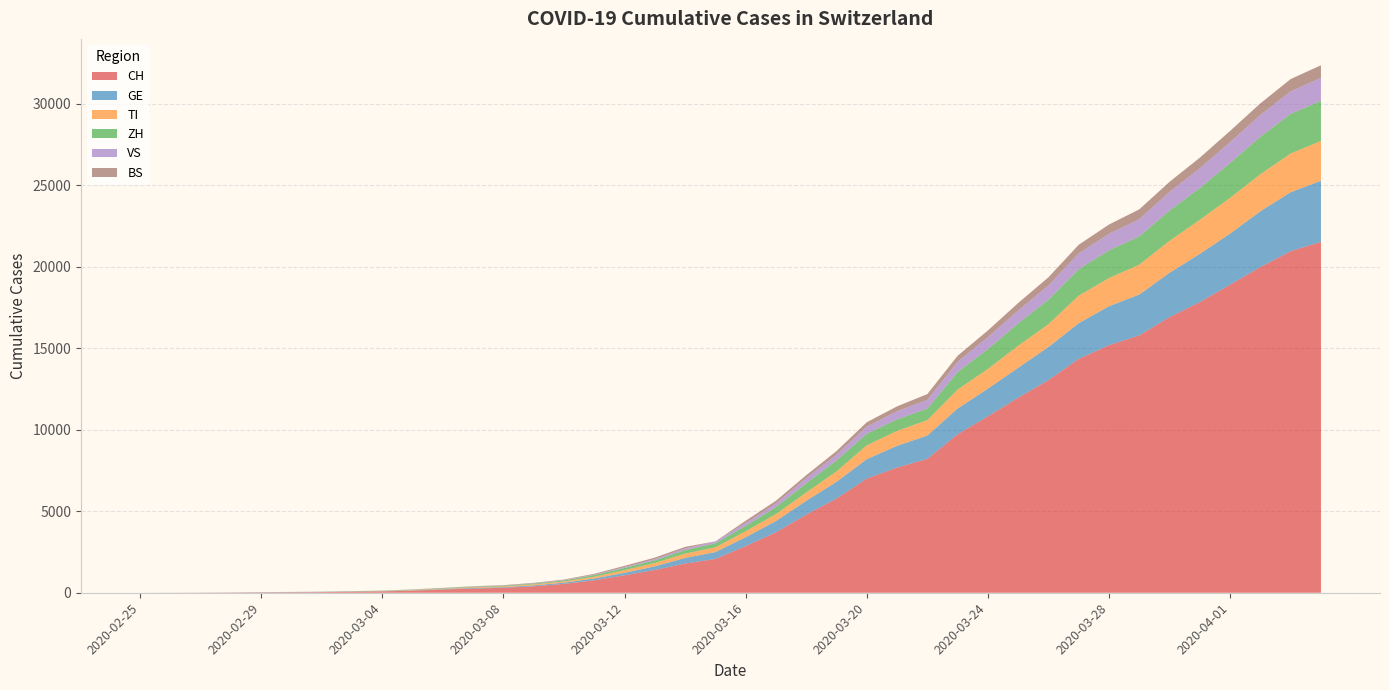

Reading left to right, list all the values displayed in this chart.

CH: 2020-02-25=0	2020-02-26=2	2020-02-27=6	2020-02-28=13	2020-02-29=23	2020-03-01=29	2020-03-02=40	2020-03-03=59	2020-03-04=83	2020-03-05=125	2020-03-06=197	2020-03-07=257	2020-03-08=303	2020-03-09=396	2020-03-10=542	2020-03-11=766	2020-03-12=1072	2020-03-13=1398	2020-03-14=1795	2020-03-15=2072	2020-03-16=2864	2020-03-17=3710	2020-03-18=4793	2020-03-19=5781	2020-03-20=7005	2020-03-21=7686	2020-03-22=8217	2020-03-23=9726	2020-03-24=10830	2020-03-25=11969	2020-03-26=13053	2020-03-27=14355	2020-03-28=15194	2020-03-29=15797	2020-03-30=16919	2020-03-31=17841	2020-04-01=18907	2020-04-02=19996	2020-04-03=20964	2020-04-04=21534
GE: 2020-02-25=0	2020-02-26=1	2020-02-27=1	2020-02-28=4	2020-02-29=8	2020-03-01=9	2020-03-02=10	2020-03-03=13	2020-03-04=14	2020-03-05=17	2020-03-06=25	2020-03-07=38	2020-03-08=40	2020-03-09=56	2020-03-10=76	2020-03-11=109	2020-03-12=150	2020-03-13=222	2020-03-14=340	2020-03-15=423	2020-03-16=544	2020-03-17=692	2020-03-18=848	2020-03-19=1027	2020-03-20=1194	2020-03-21=1331	2020-03-22=1430	2020-03-23=1582	2020-03-24=1699	2020-03-25=1837	2020-03-26=2033	2020-03-27=2190	2020-03-28=2393	2020-03-29=2505	2020-03-30=2721	2020-03-31=2958	2020-04-01=3137	2020-04-02=3420	2020-04-03=3621	2020-04-04=3753
TI: 2020-02-25=0	2020-02-26=1	2020-02-27=1	2020-02-28=1	2020-02-29=2	2020-03-01=2	2020-03-02=4	2020-03-03=8	2020-03-04=13	2020-03-05=25	2020-03-06=28	2020-03-07=41	2020-03-08=49	2020-03-09=61	2020-03-10=75	2020-03-11=108	2020-03-12=163	2020-03-13=206	2020-03-14=265	2020-03-15=293	2020-03-16=368	2020-03-17=426	2020-03-18=511	2020-03-19=638	2020-03-20=849	2020-03-21=916	2020-03-22=945	2020-03-23=1162	2020-03-24=1209	2020-03-25=1354	2020-03-26=1401	2020-03-27=1688	2020-03-28=1727	2020-03-29=1837	2020-03-30=1962	2020-03-31=2091	2020-04-01=2195	2020-04-02=2271	2020-04-03=2377	2020-04-04=2442
ZH: 2020-02-25=0	2020-02-26=2	2020-02-27=2	2020-02-28=2	2020-02-29=6	2020-03-01=7	2020-03-02=10	2020-03-03=13	2020-03-04=15	2020-03-05=23	2020-03-06=29	2020-03-07=34	2020-03-08=40	2020-03-09=49	2020-03-10=62	2020-03-11=101	2020-03-12=140	2020-03-13=163	2020-03-14=218	2020-03-15=250	2020-03-16=326	2020-03-17=429	2020-03-18=568	2020-03-19=679	2020-03-20=711	2020-03-21=711	2020-03-22=711	2020-03-23=1074	2020-03-24=1222	2020-03-25=1369	2020-03-26=1501	2020-03-27=1628	2020-03-28=1702	2020-03-29=1734	2020-03-30=1860	2020-03-31=1951	2020-04-01=2140	2020-04-02=2304	2020-04-03=2432	2020-04-04=2465
VS: 2020-02-25=0	2020-02-26=0	2020-02-27=0	2020-02-28=1	2020-02-29=1	2020-03-01=2	2020-03-02=3	2020-03-03=3	2020-03-04=4	2020-03-05=5	2020-03-06=6	2020-03-07=7	2020-03-08=12	2020-03-09=17	2020-03-10=22	2020-03-11=30	2020-03-12=53	2020-03-13=76	2020-03-14=98	2020-03-15=115	2020-03-16=172	2020-03-17=225	2020-03-18=312	2020-03-19=349	2020-03-20=436	2020-03-21=498	2020-03-22=535	2020-03-23=628	2020-03-24=728	2020-03-25=793	2020-03-26=874	2020-03-27=968	2020-03-28=1017	2020-03-29=1055	2020-03-30=1144	2020-03-31=1211	2020-04-01=1282	2020-04-02=1334	2020-04-03=1383	2020-04-04=1416
BS: 2020-02-25=0	2020-02-26=0	2020-02-27=1	2020-02-28=1	2020-02-29=1	2020-03-01=1	2020-03-02=1	2020-03-03=3	2020-03-04=3	2020-03-05=8	2020-03-06=15	2020-03-07=21	2020-03-08=24	2020-03-09=28	2020-03-10=33	2020-03-11=49	2020-03-12=73	2020-03-13=92	2020-03-14=100	2020-03-15=0	2020-03-16=143	2020-03-17=164	2020-03-18=181	2020-03-19=220	2020-03-20=270	2020-03-21=297	2020-03-22=356	2020-03-23=374	2020-03-24=410	2020-03-25=462	2020-03-26=501	2020-03-27=530	2020-03-28=569	2020-03-29=605	2020-03-30=617	2020-03-31=653	2020-04-01=687	2020-04-02=714	2020-04-03=754	2020-04-04=767